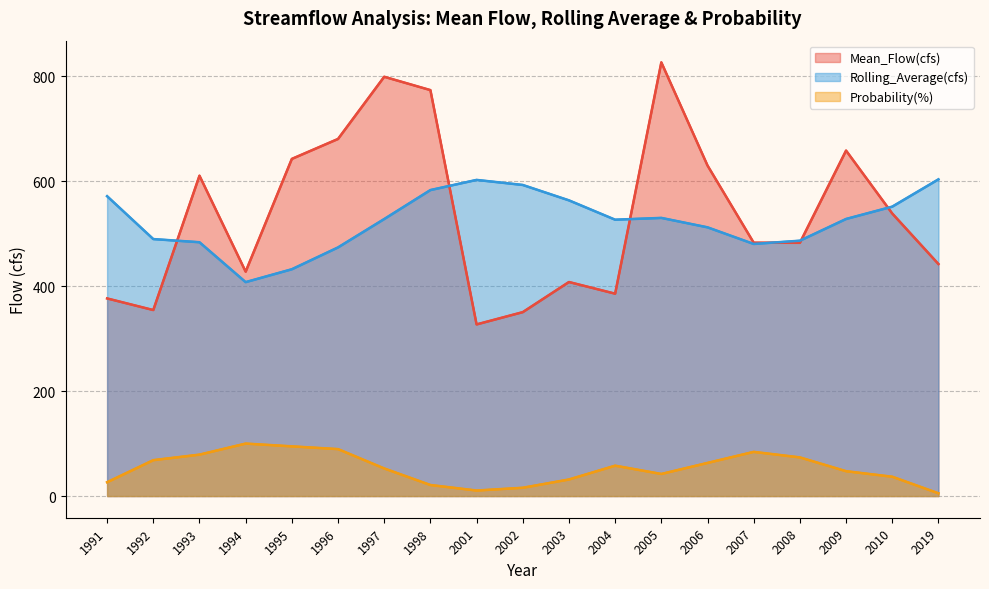

Does the chart display data point markers on the line(s)?

No